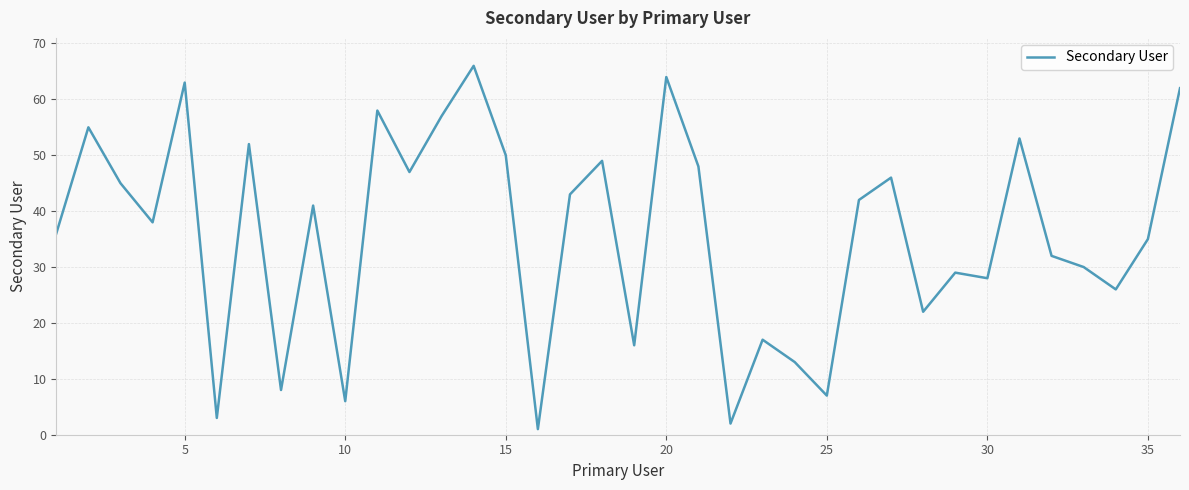

How many series are shown in this chart?

1